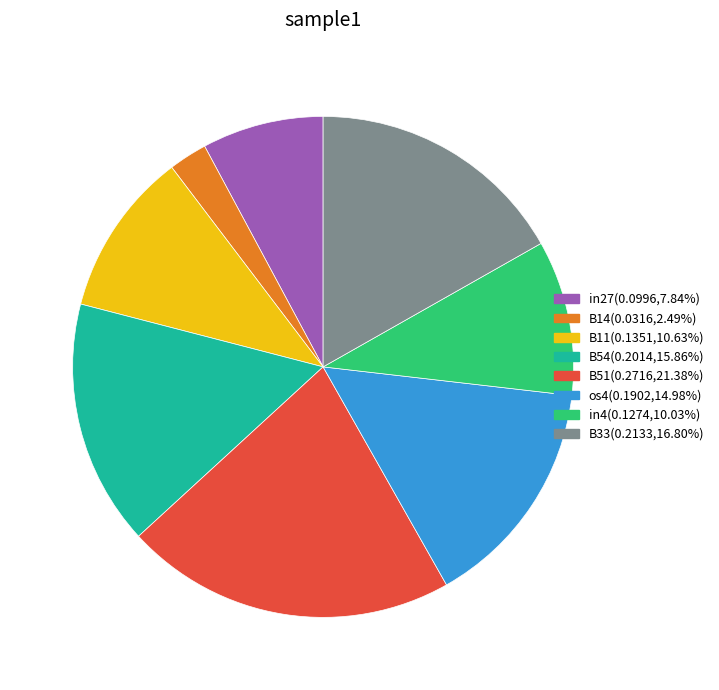

Is there any slice that represents more than half of the pie?

No